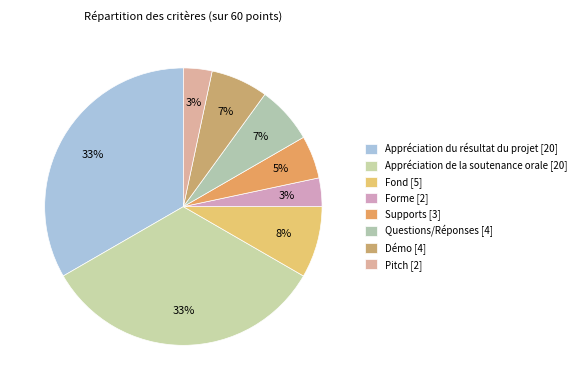

Combined, do Appréciation de la soutenance orale and Fond account for over 50%?

No